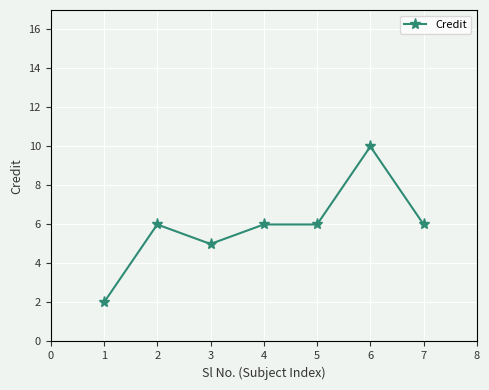

What is the value of the 1st point from the left?

2